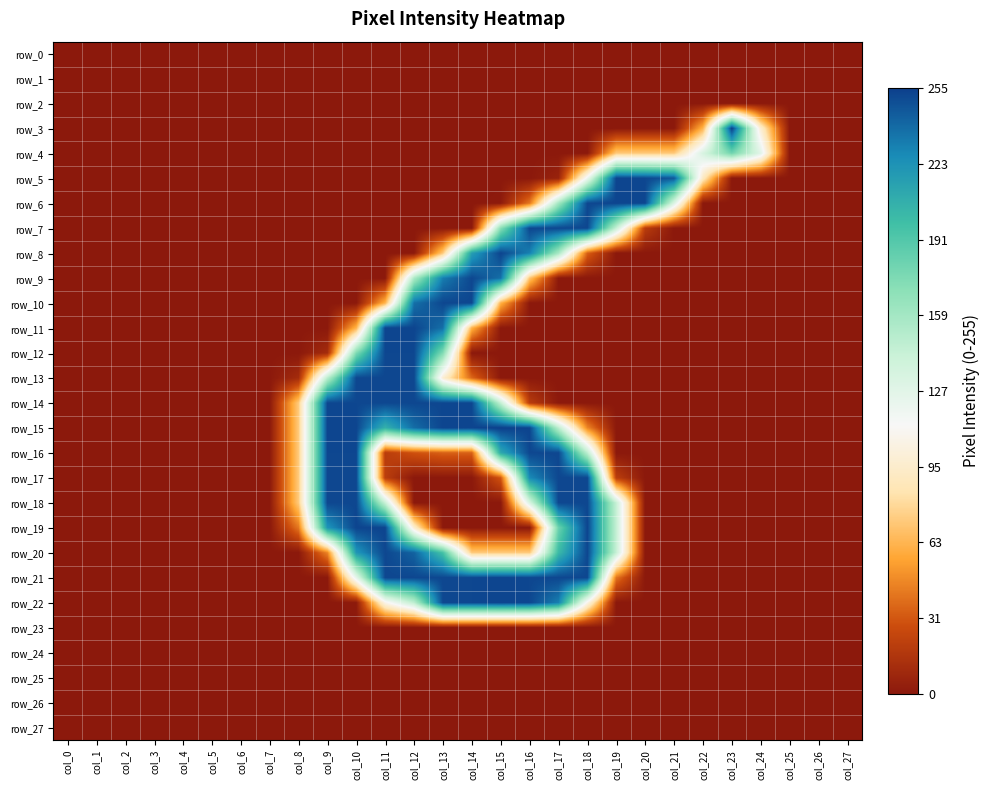

Is it true that row_22 equals 0 at col_1?

True